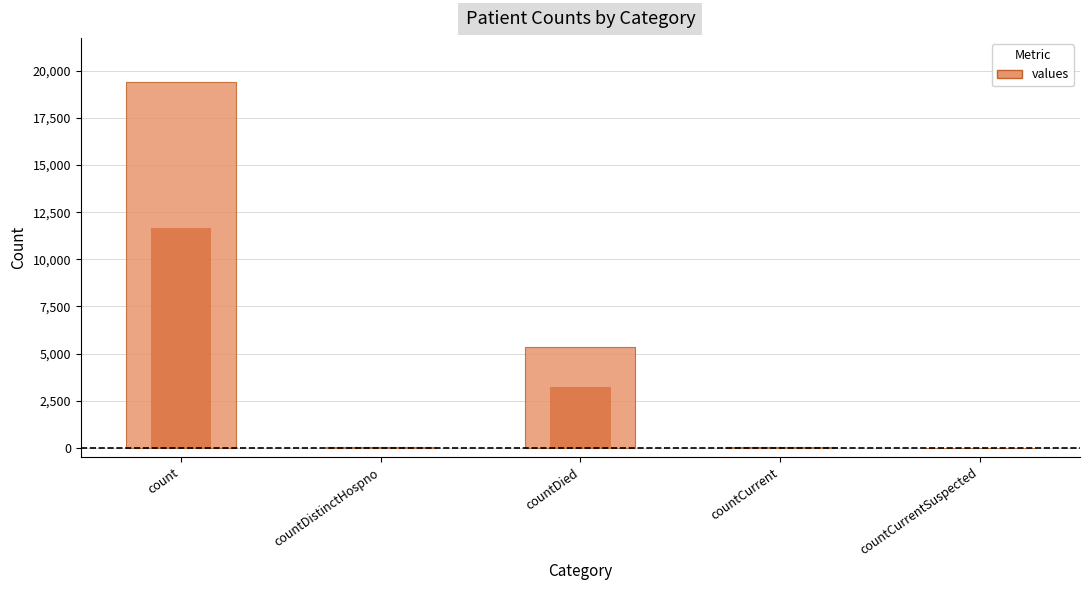

Reading left to right, list all the values displayed in this chart.

count=19420	countDistinctHospno=38	countDied=5357	countCurrent=60	countCurrentSuspected=0